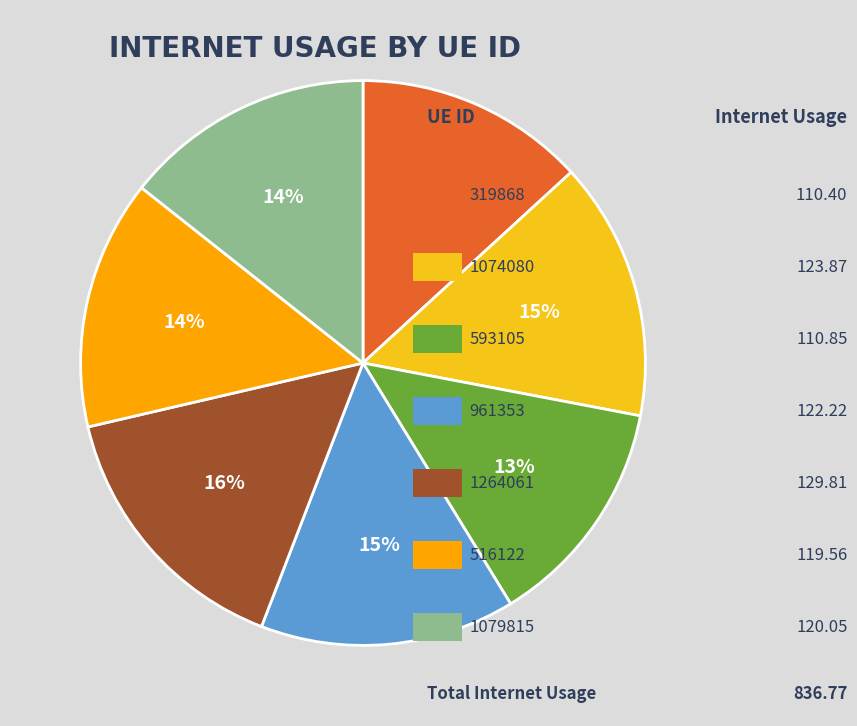

Is there any slice that represents more than half of the pie?

No